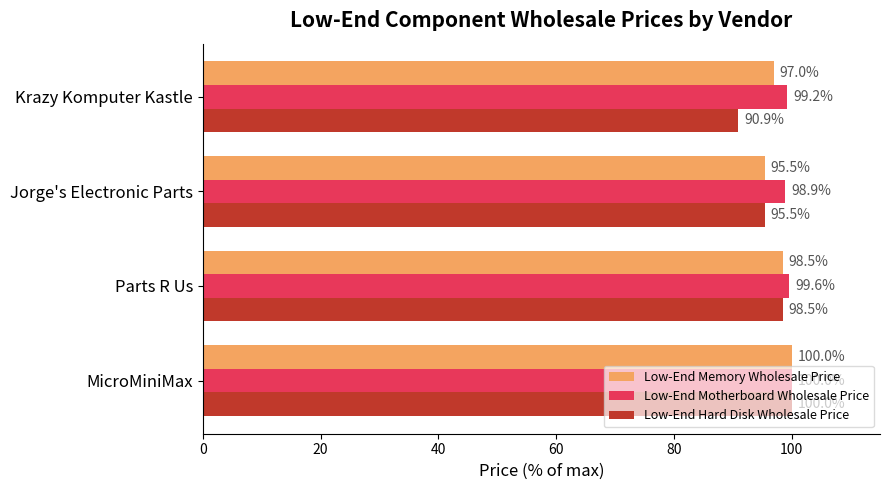

What is the greatest value displayed?

100.0